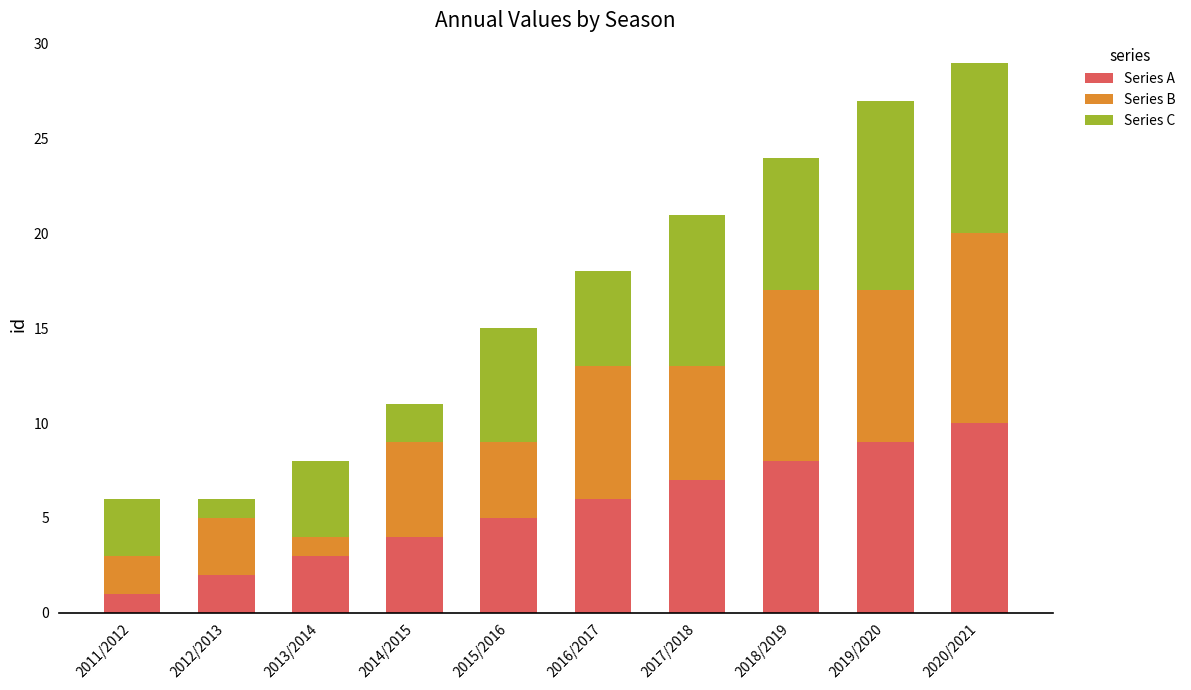

How many series are shown in this chart?

3